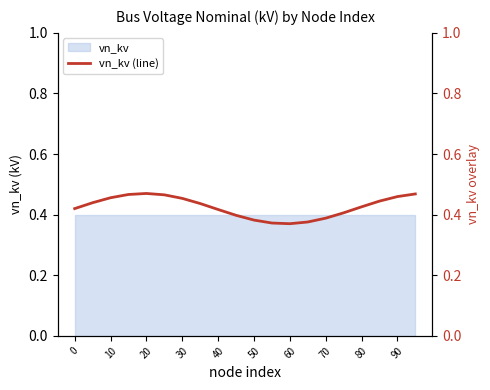

Reading left to right, transcribe all the data shown in this chart.

0.4	0.4	0.5	0.5	0.5	0.5	0.5	0.4	0.4	0.4	0.4	0.4	0.4	0.4	0.4	0.4	0.4	0.4	0.5	0.5